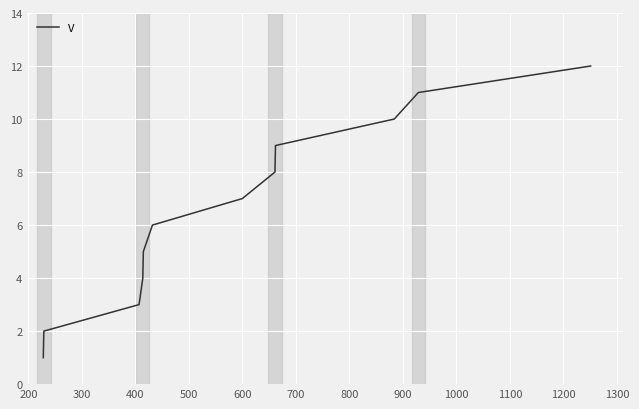

What is the difference between the maximum and minimum values?

11